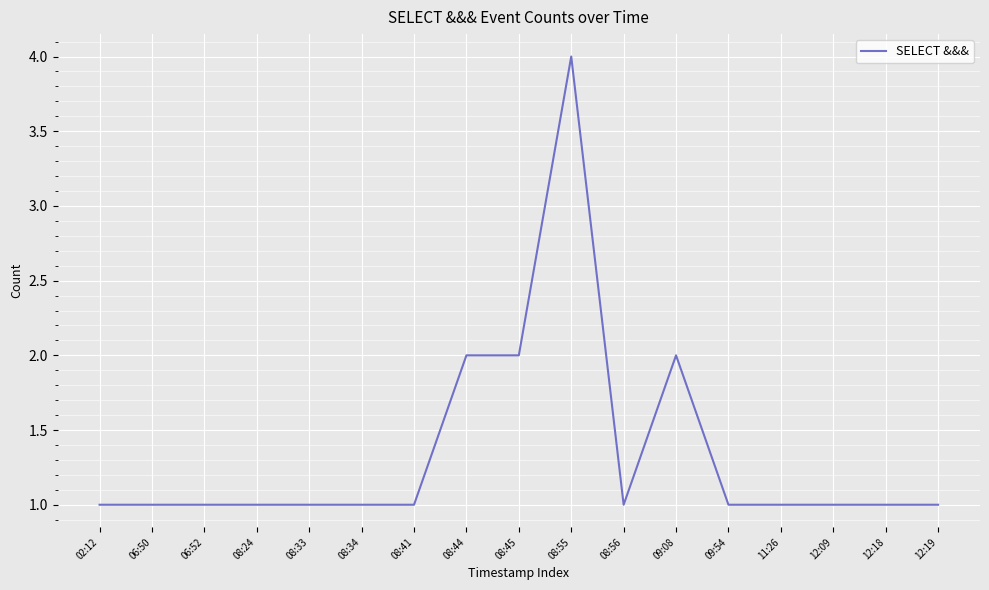

At which category does the chart reach its peak across all series?

08:55